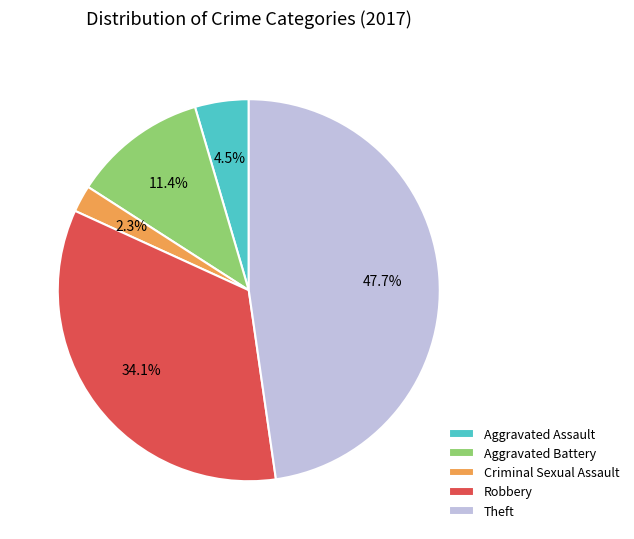

Does Aggravated Battery represent more than half of the total?

No